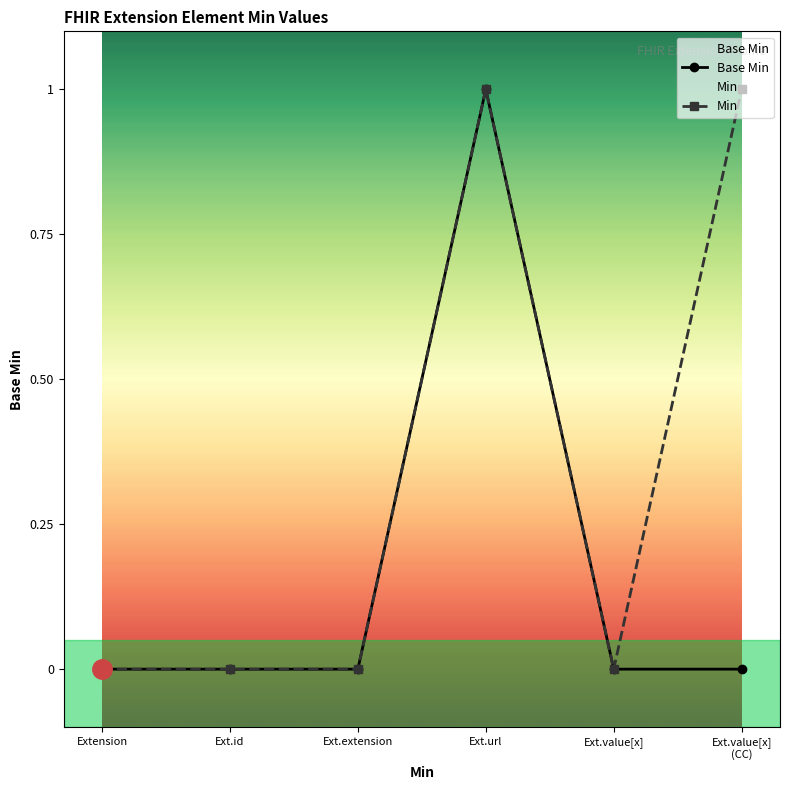

True or false: there are more than 0 points higher than both neighbors.

True